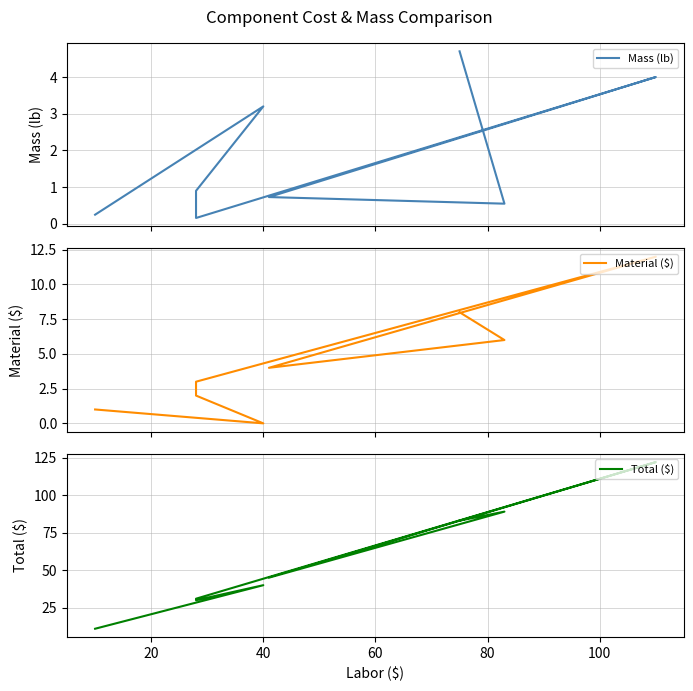

What is the greatest value displayed?

122.0